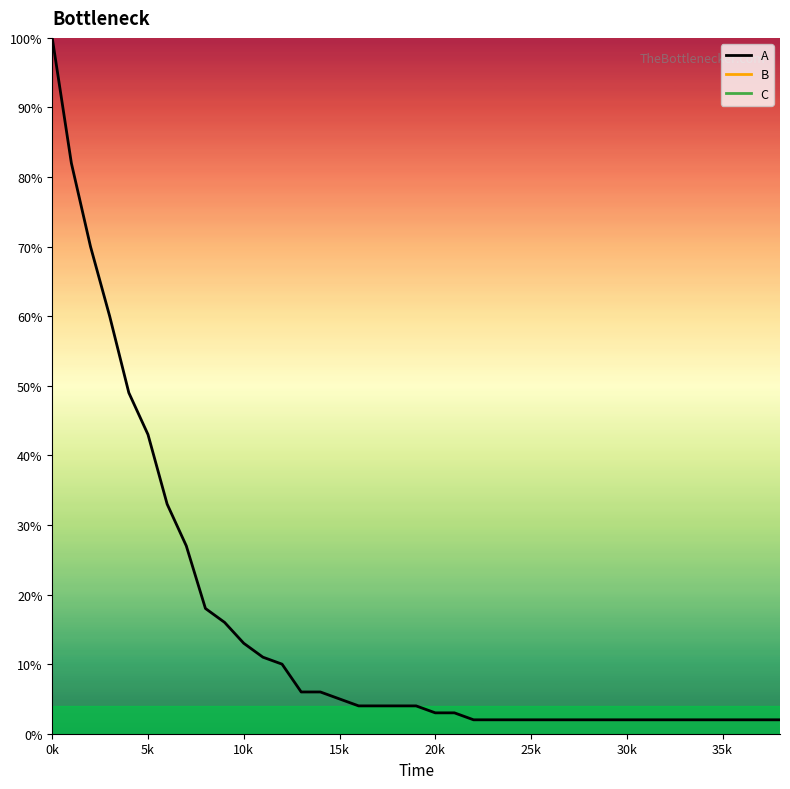

What is the minimum value shown in the chart?

2